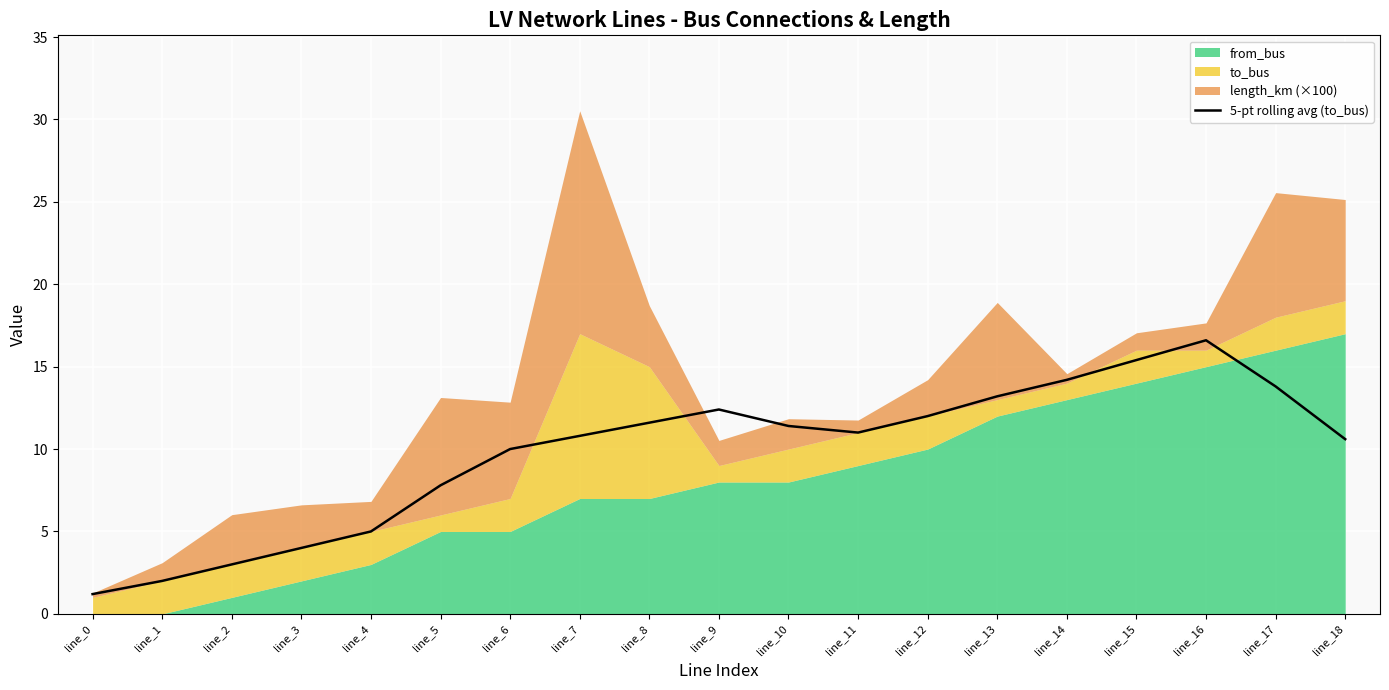

Which category has the lowest value in the 5-pt rolling avg (to_bus) series?

line_0